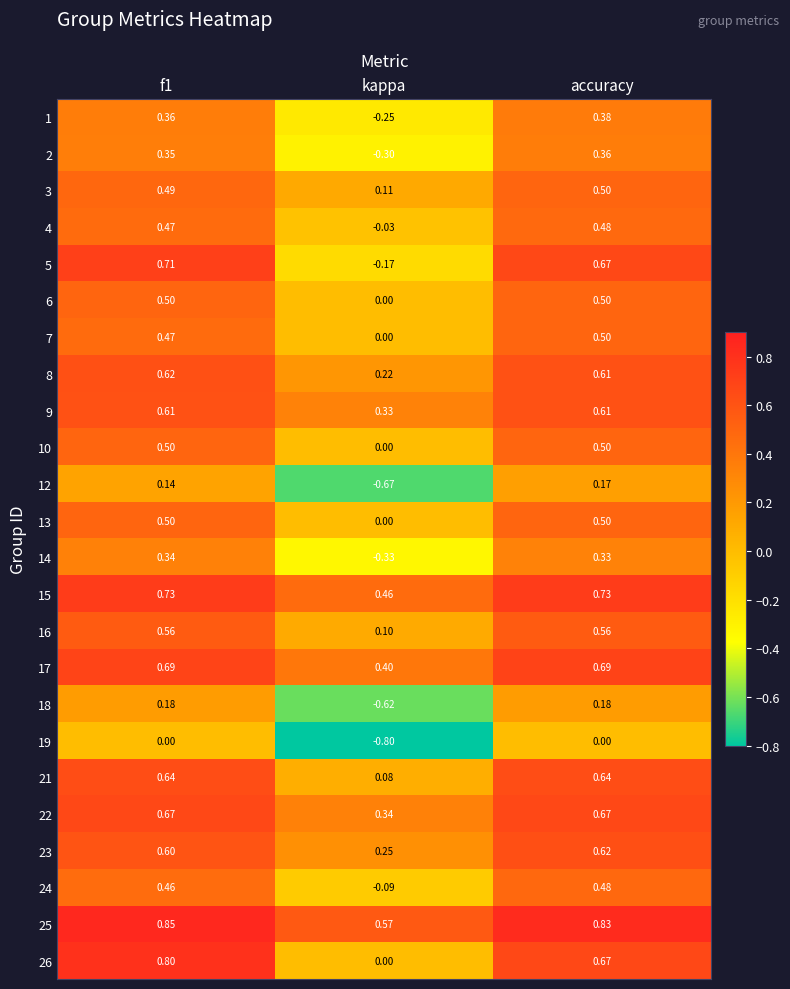

Count the number of data series in this chart.

24